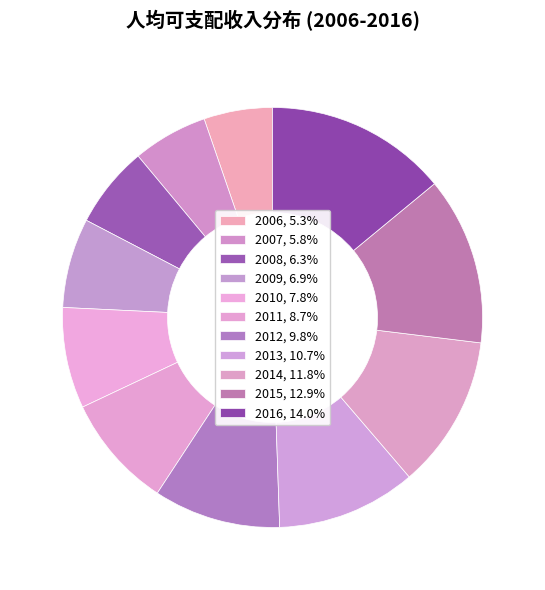

Which category has the biggest portion of the pie?

2016